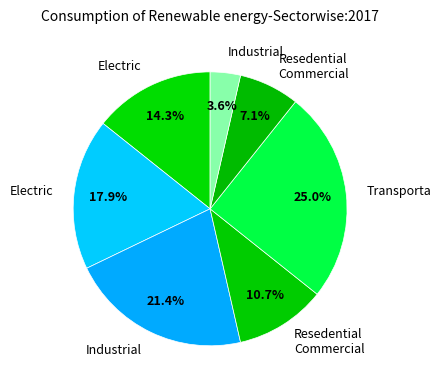

Is there any slice that represents more than half of the pie?

No